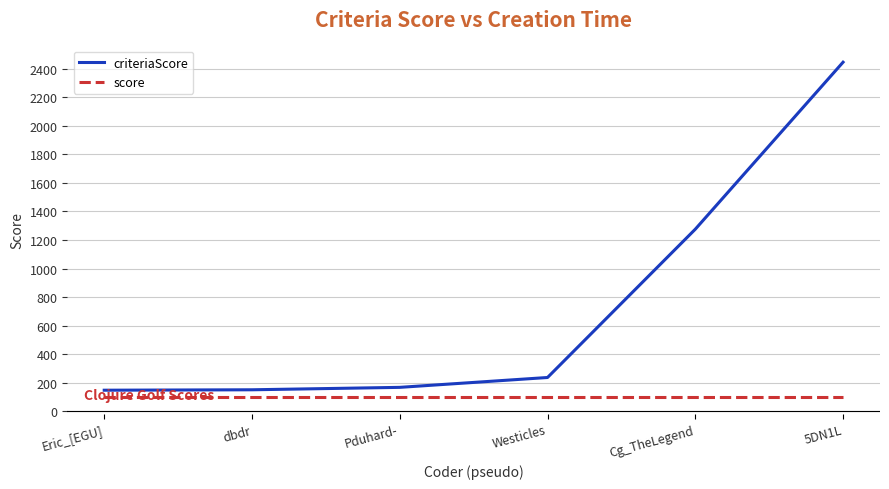

What is the average value of the criteriaScore series?

738